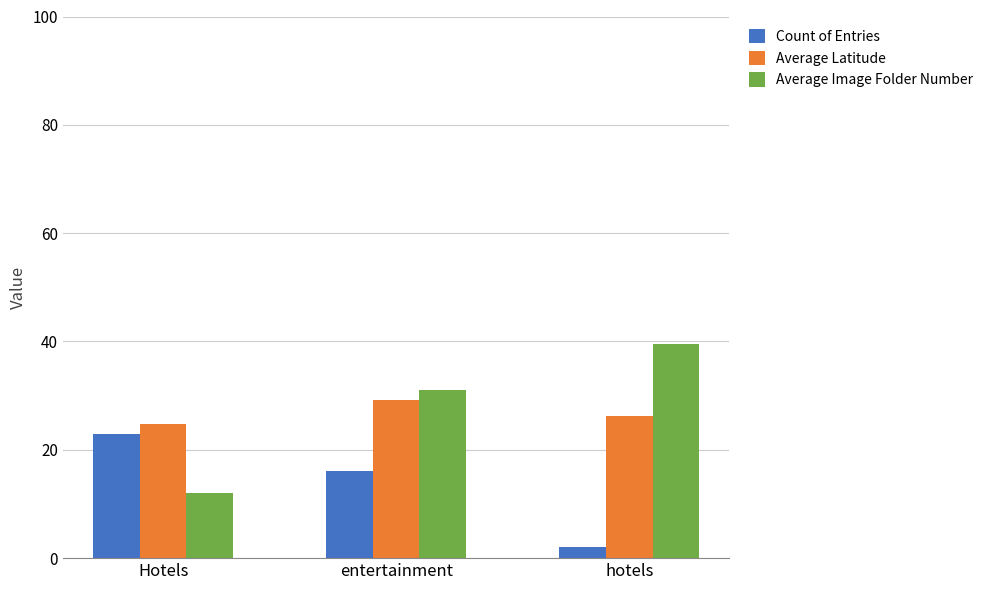

The value of Count of Entries at entertainment is 26.6. True or false?

False